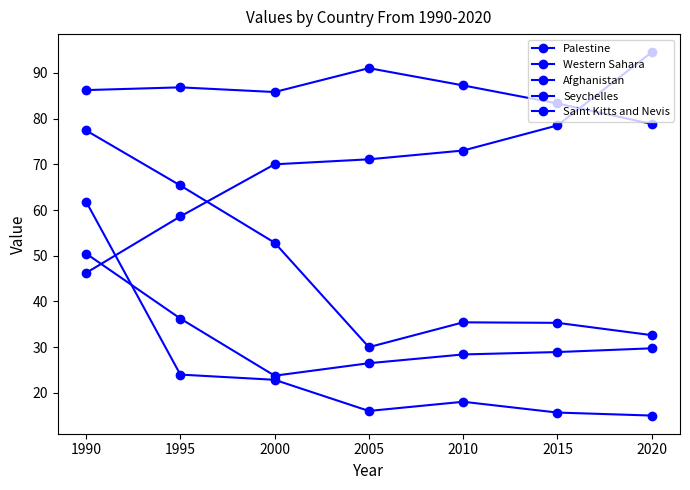

List the labels in order of Afghanistan value, largest first.

1990, 1995, 2000, 2010, 2005, 2015, 2020